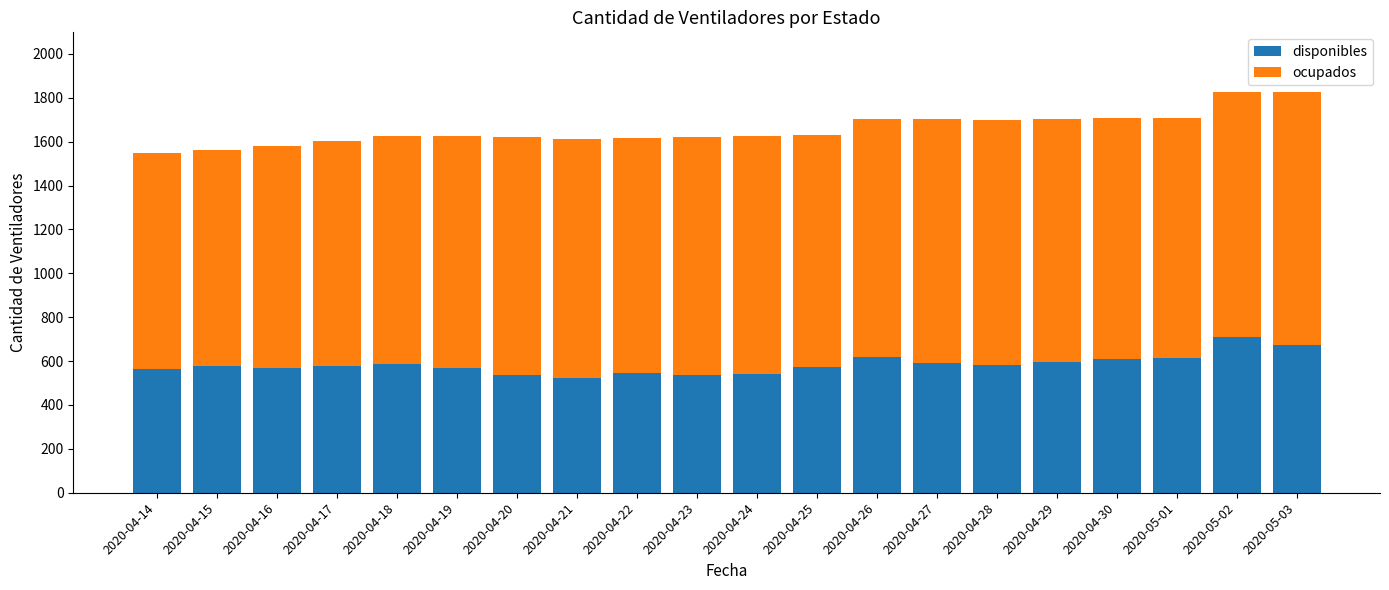

What is the minimum value for disponibles?

521